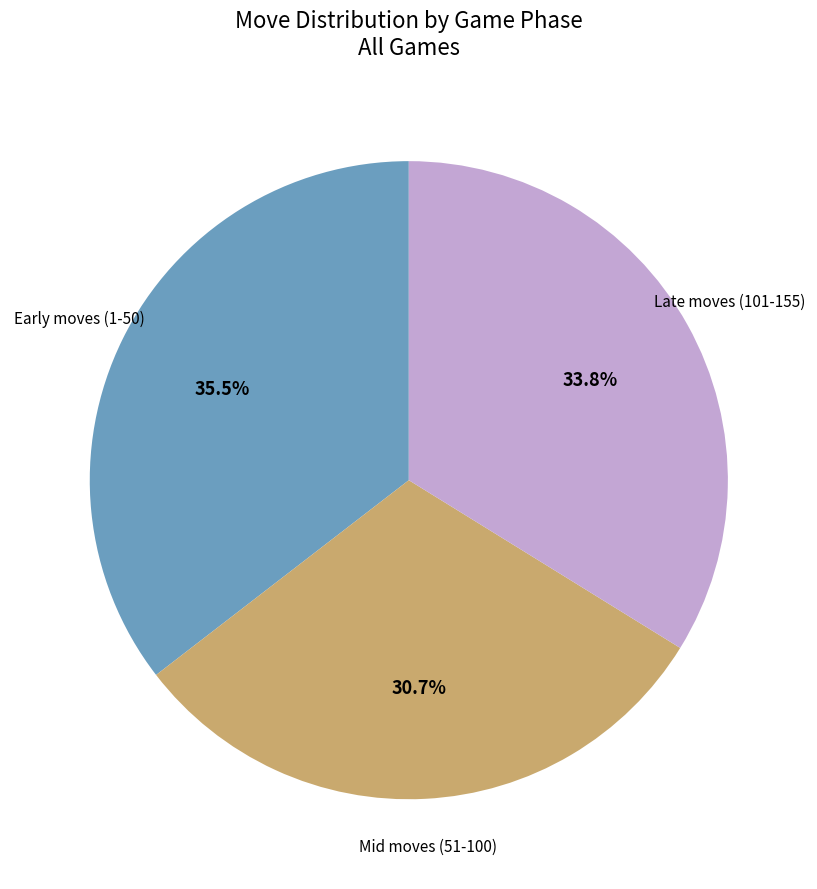

Is there any slice that represents more than half of the pie?

No